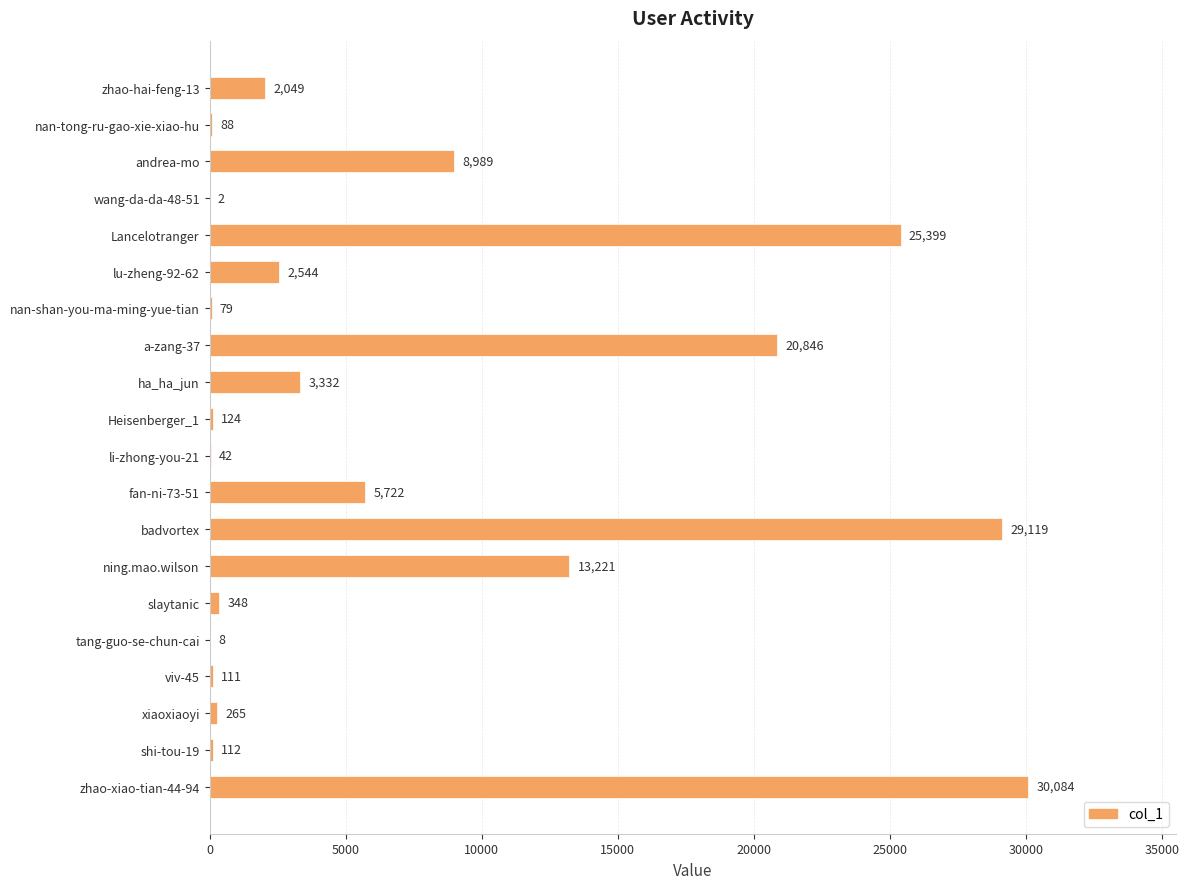

How many distinct data groups are displayed?

1